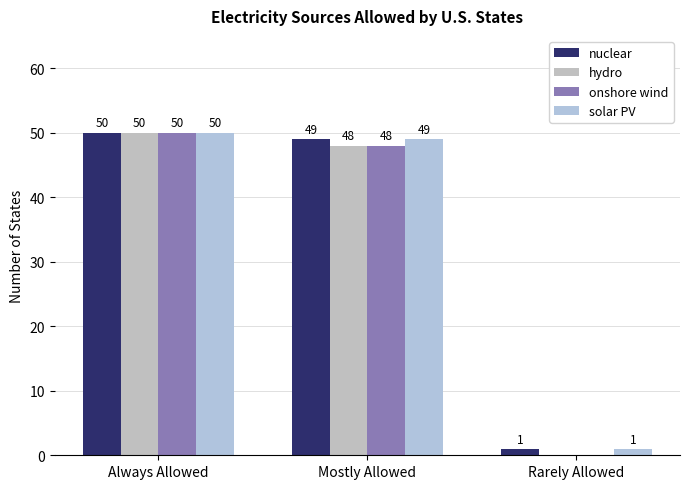

Reading left to right, transcribe all the data shown in this chart.

nuclear: Always Allowed=50	Mostly Allowed=49	Rarely Allowed=1
hydro: Always Allowed=50	Mostly Allowed=48	Rarely Allowed=0
onshore wind: Always Allowed=50	Mostly Allowed=48	Rarely Allowed=0
solar PV: Always Allowed=50	Mostly Allowed=49	Rarely Allowed=1